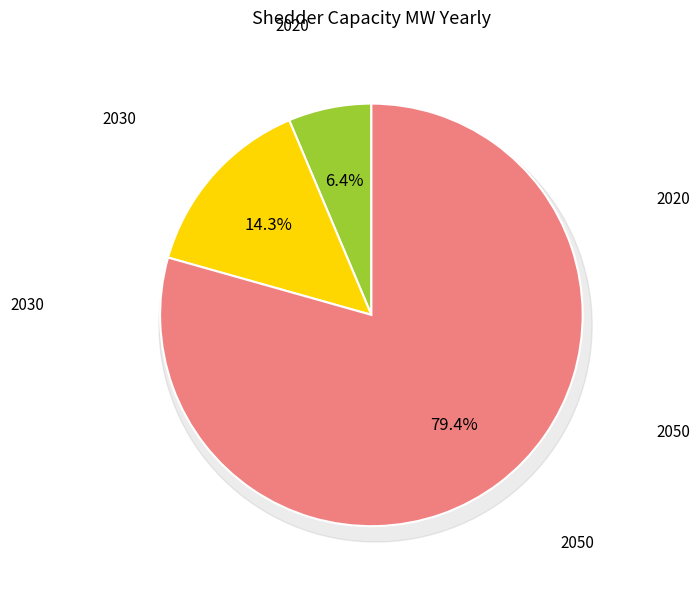

To the nearest percent, what is the difference between the 2020 and 2050 slice percentages?

73%